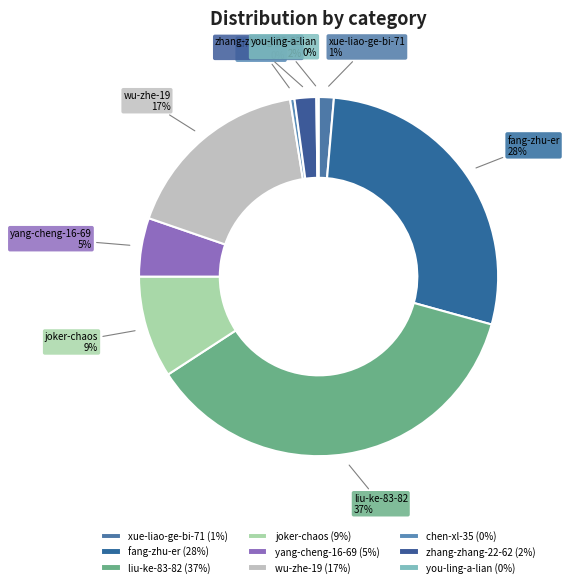

To the nearest percent, what is the average slice percentage?

11%